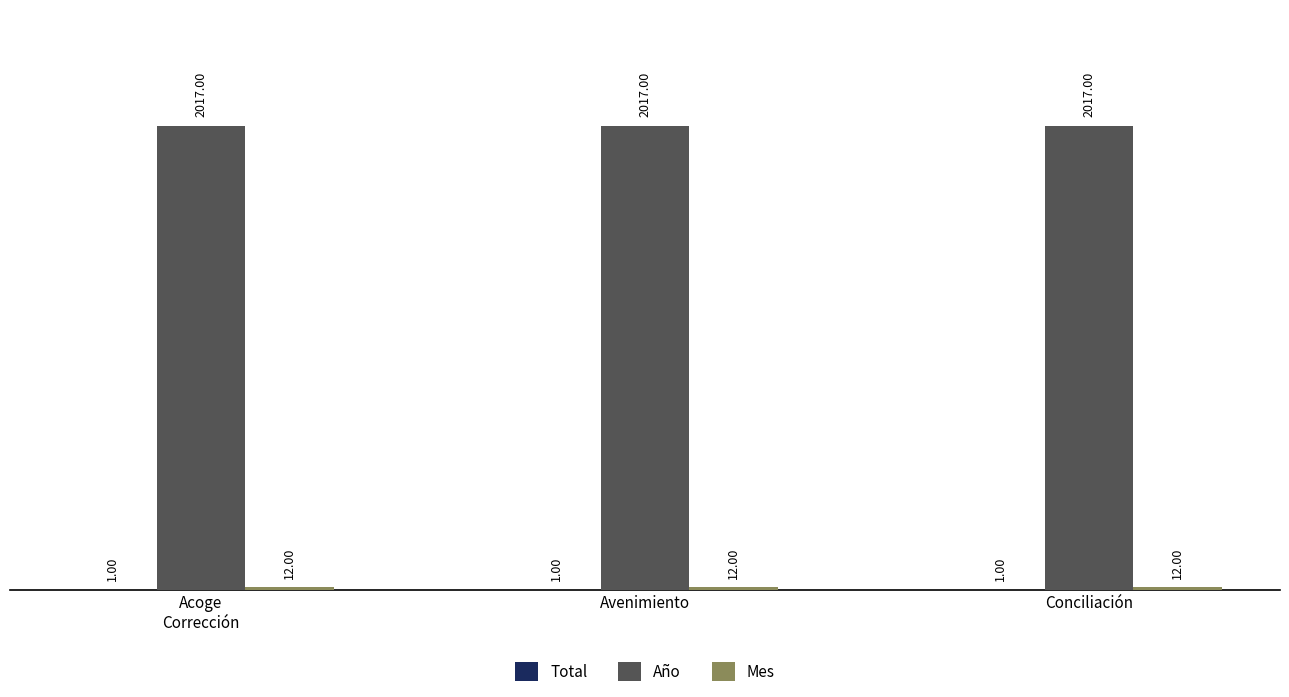

Which series has the largest total across all categories?

Año